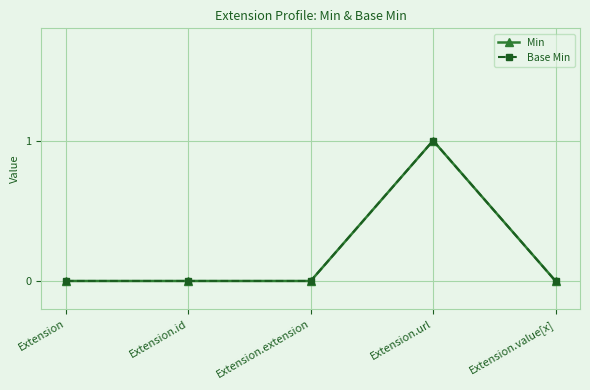

How many data points does each series have?

5